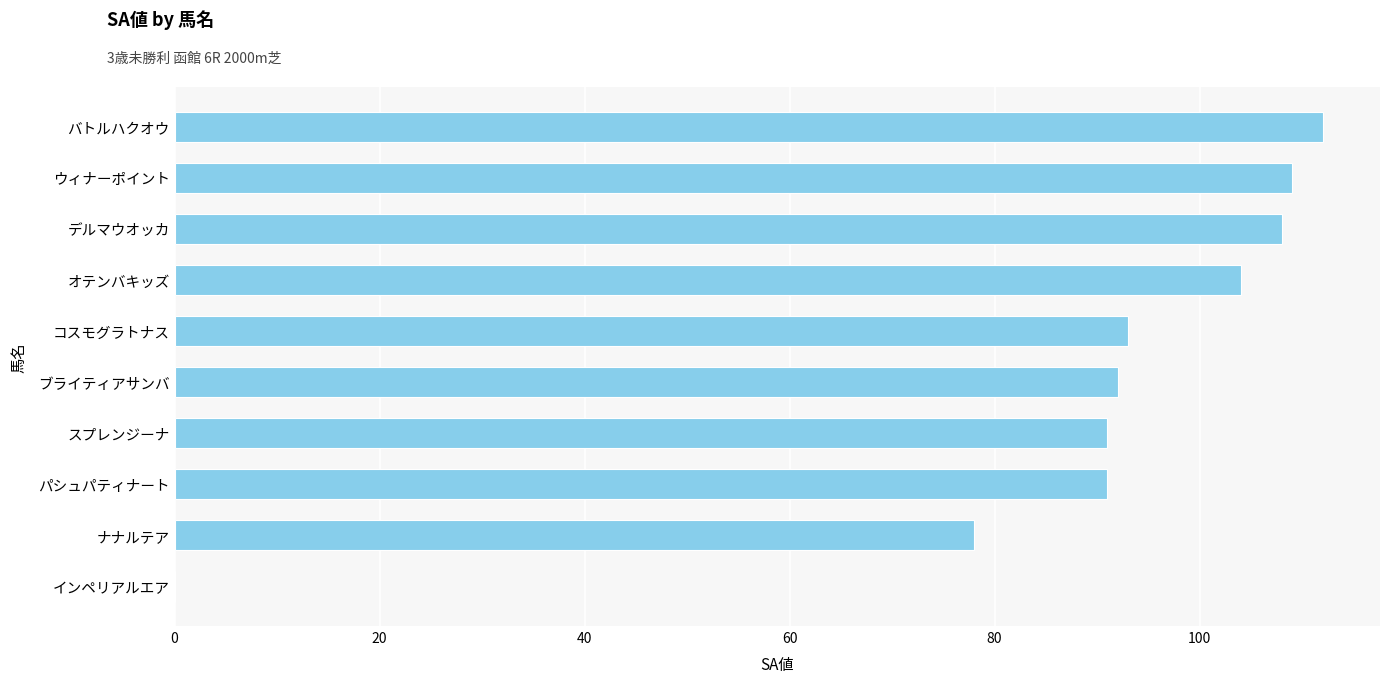

At which label is the value closest to 56?

ナナルテア